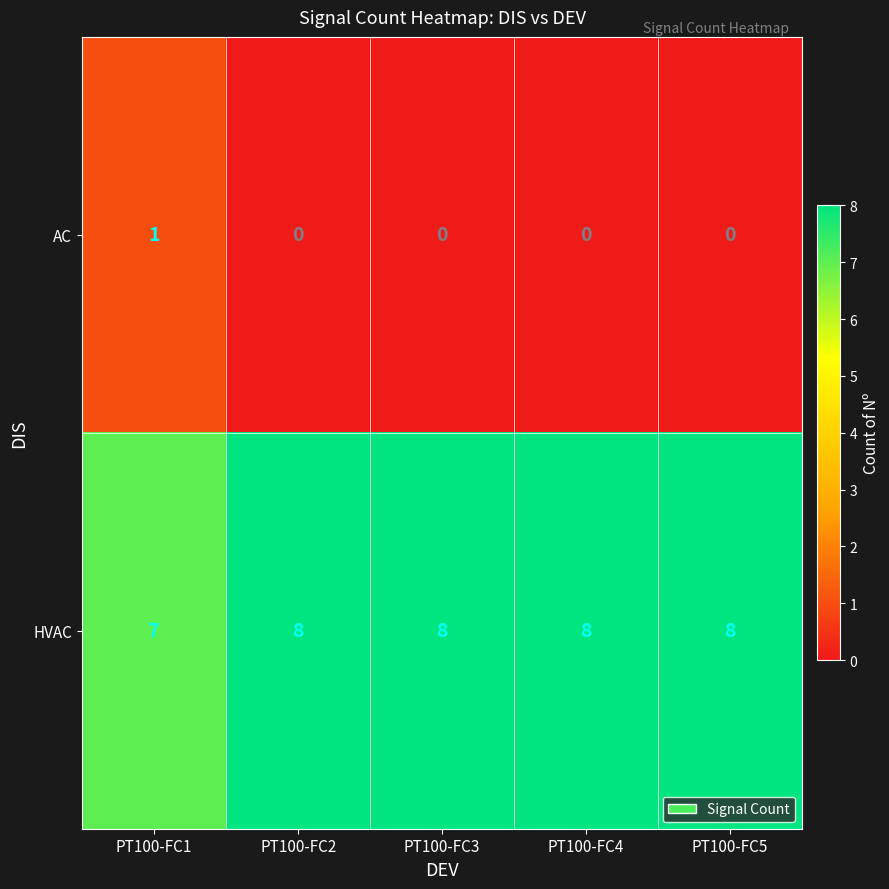

Reading left to right, list all the values displayed in this chart.

AC: PT100-FC1=1	PT100-FC2=0	PT100-FC3=0	PT100-FC4=0	PT100-FC5=0
HVAC: PT100-FC1=7	PT100-FC2=8	PT100-FC3=8	PT100-FC4=8	PT100-FC5=8